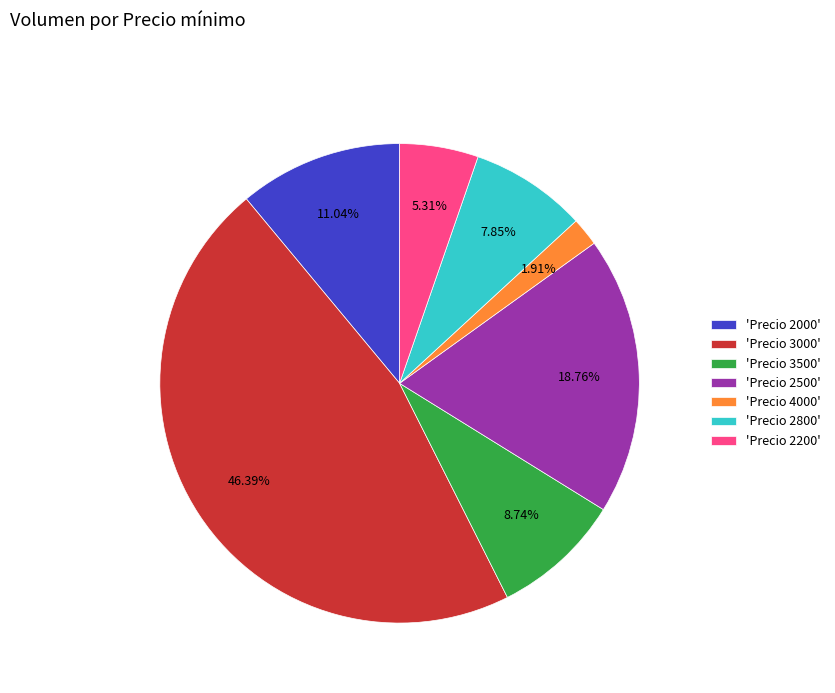

What is the ratio of the value at 'Precio 2500' to the value at 'Precio 3000'?

0.4